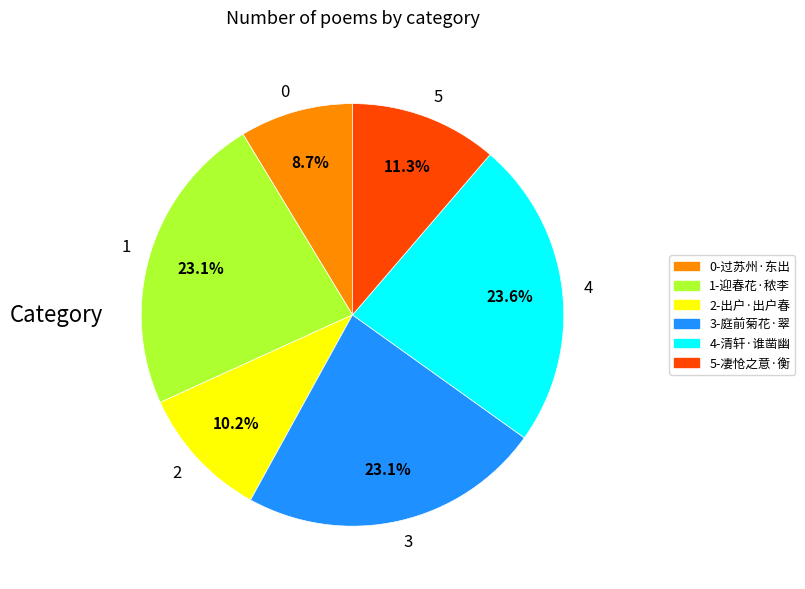

To the nearest percent, what is the difference between the largest and smallest slice percentages?

15%